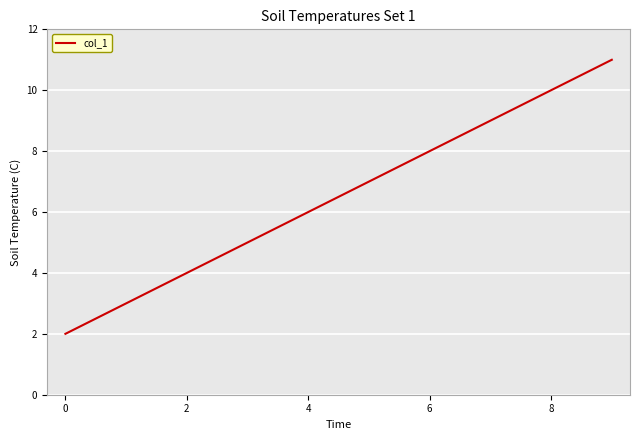

What is the maximum value shown in the chart?

11